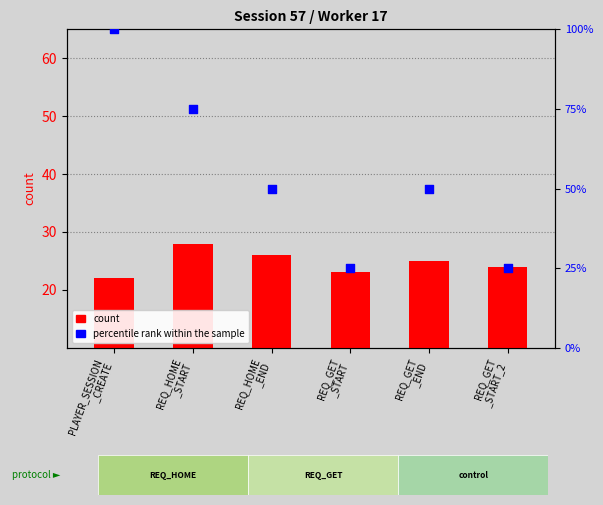

At how many categories does at least one series exceed 28?

4